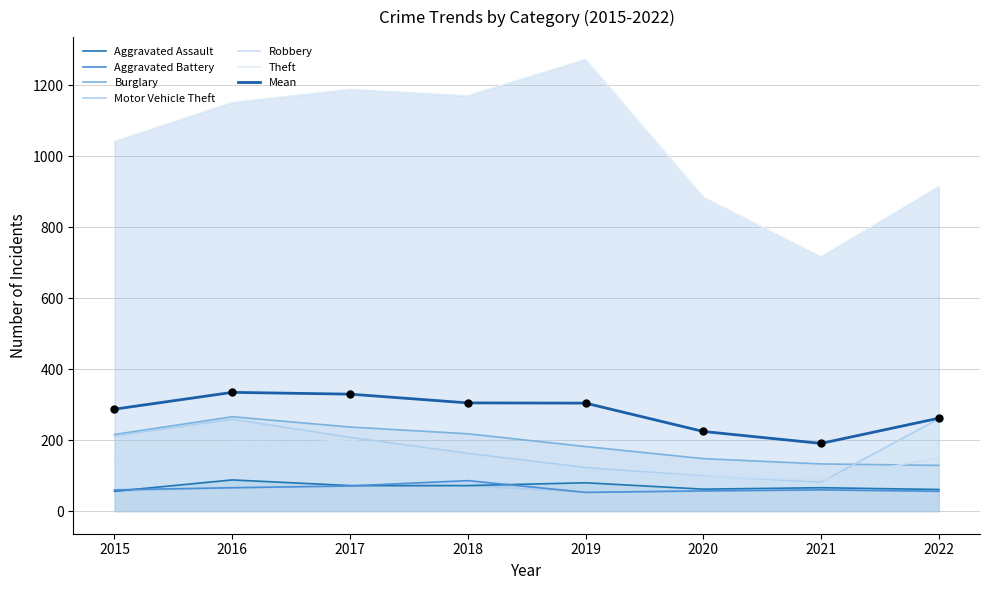

What is the total value across all series at 2022?

1571